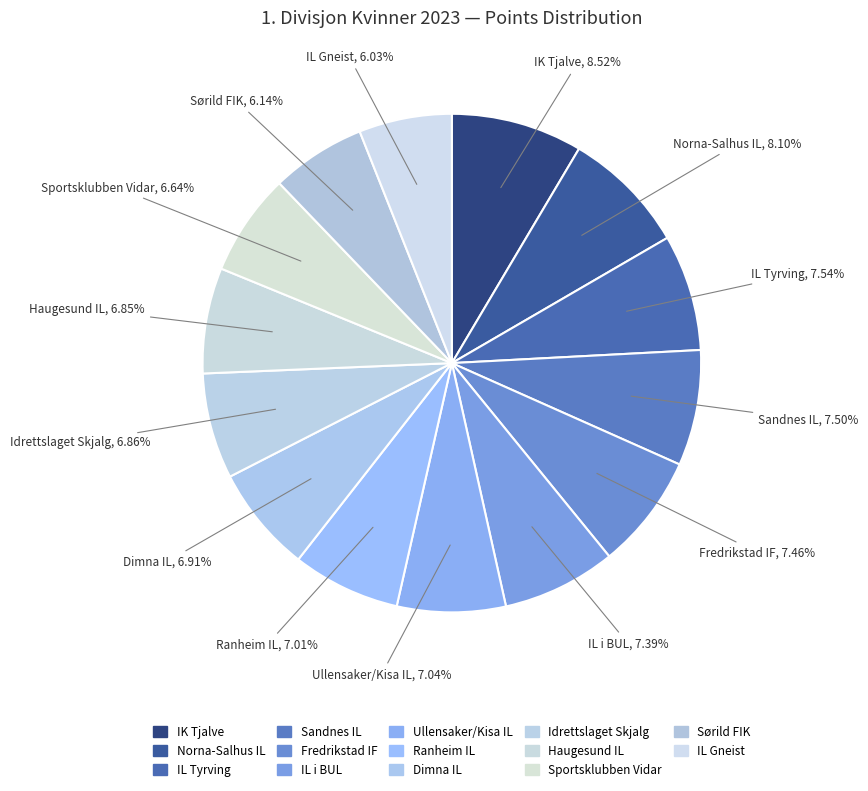

The Idrettslaget Skjalg slice represents 7% of the pie. True or false?

True